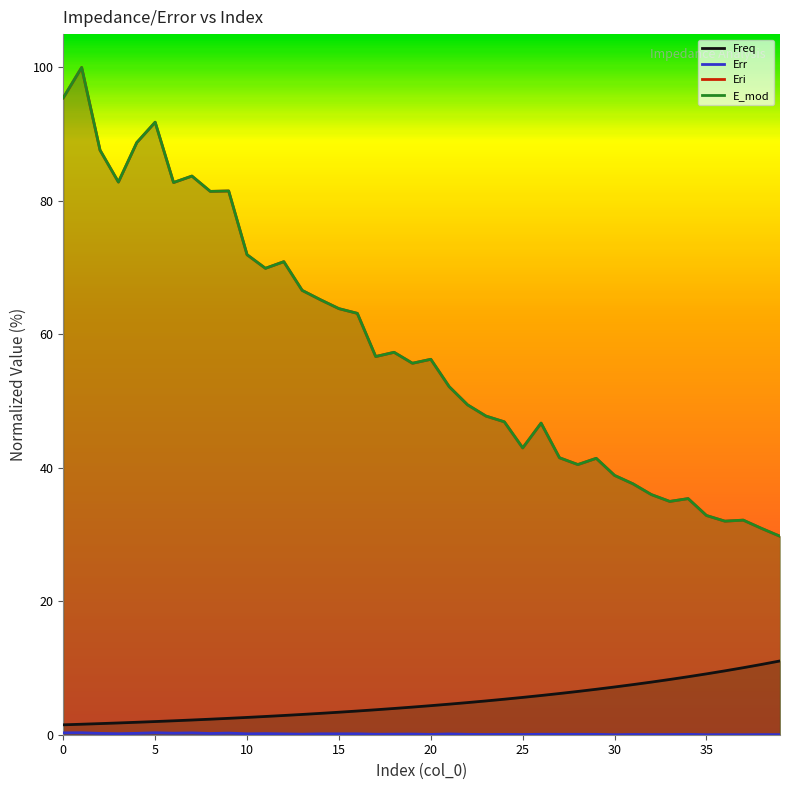

The value of Eri at 8 is 81.4. True or false?

True